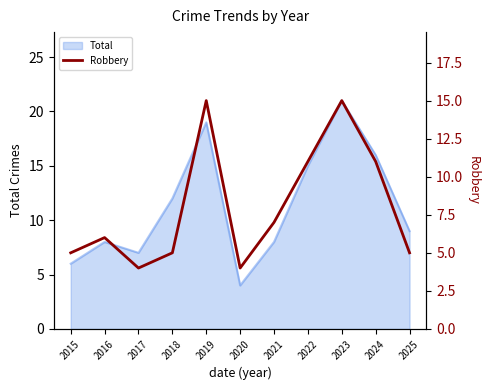

Reading left to right, transcribe all the data shown in this chart.

2015=5	2016=6	2017=4	2018=5	2019=15	2020=4	2021=7	2022=11	2023=15	2024=11	2025=5